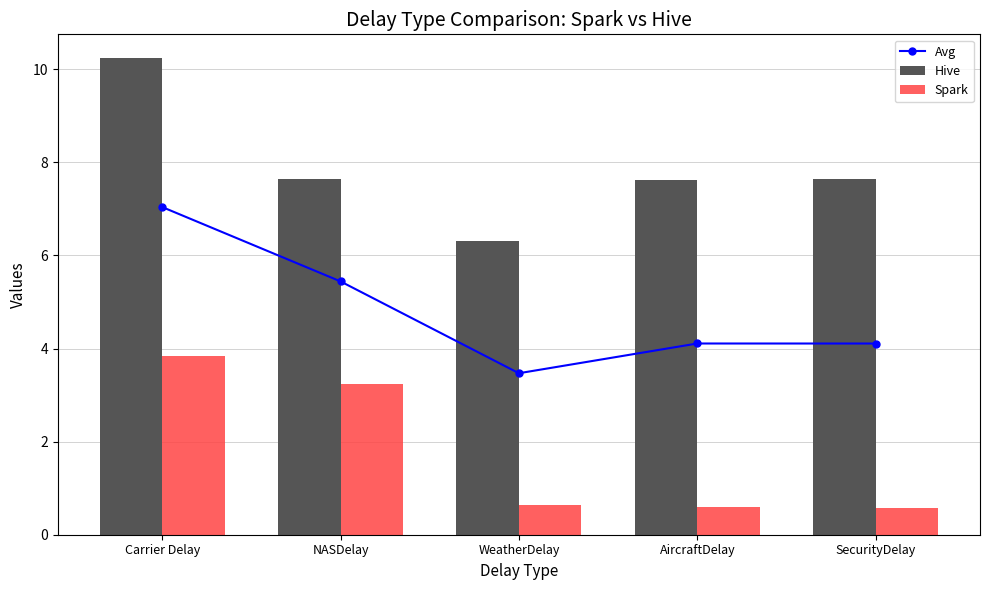

Which series has the largest total across all categories?

Hive